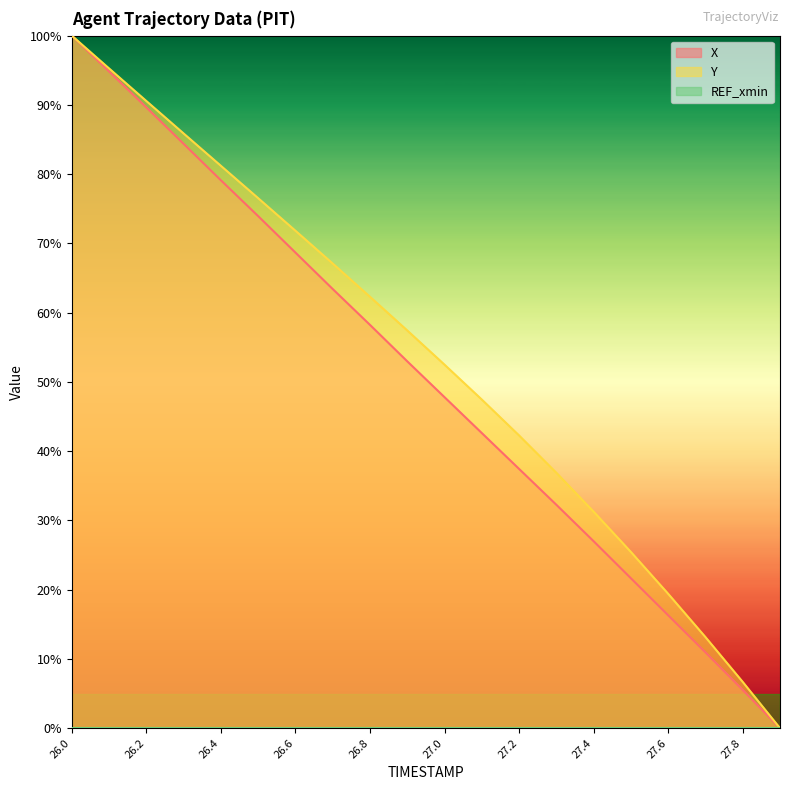

Is the value of X at 27.2 greater than the value of Y at 27.4?

Yes